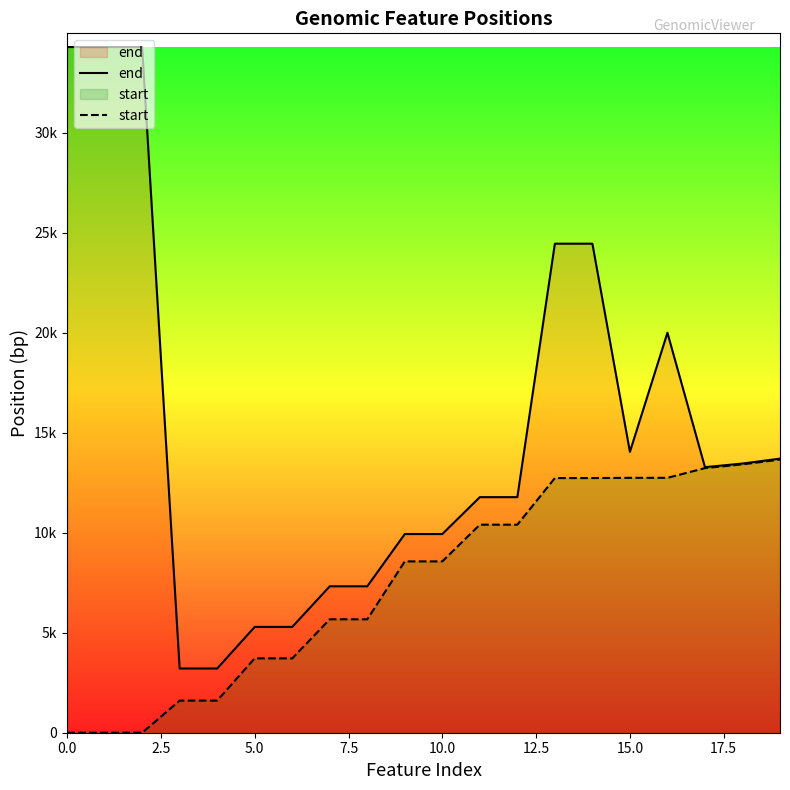

What is the difference between the second highest and minimum values in the start series?

13425